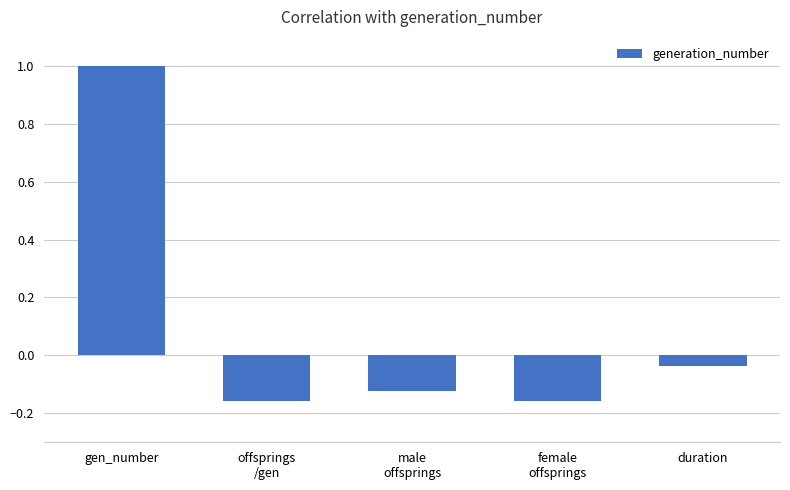

Where is the data nearest to the value 0?

duration